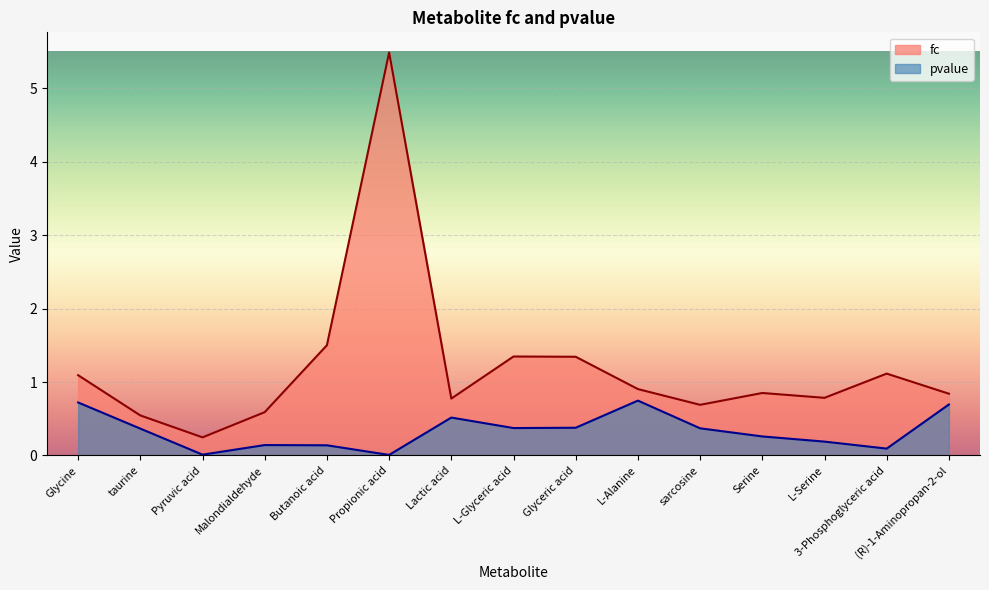

List the labels in order of fc value, smallest first.

Pyruvic acid, taurine, Malondialdehyde, sarcosine, Lactic acid, L-Serine, (R)-1-Aminopropan-2-ol, Serine, L-Alanine, Glycine, 3-Phosphoglyceric acid, Glyceric acid, L-Glyceric acid, Butanoic acid, Propionic acid